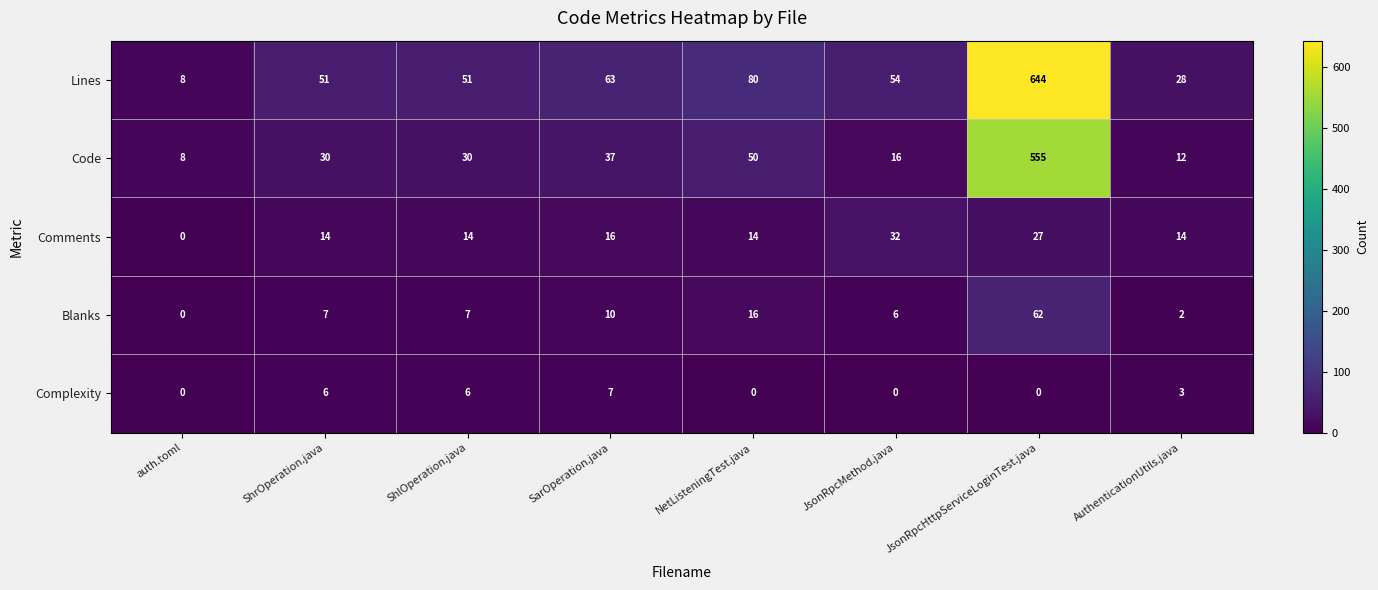

Count the Complexity values in the range 0 to 6.

7